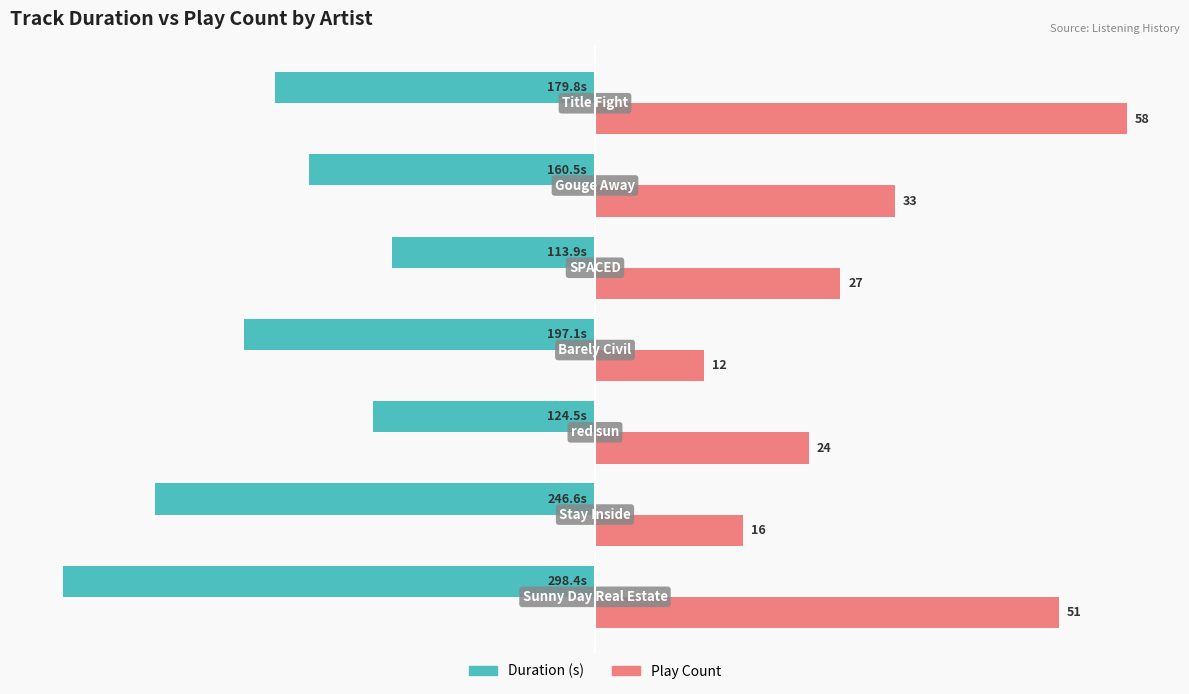

What are all the series names shown in the legend?

Duration (s), Play Count